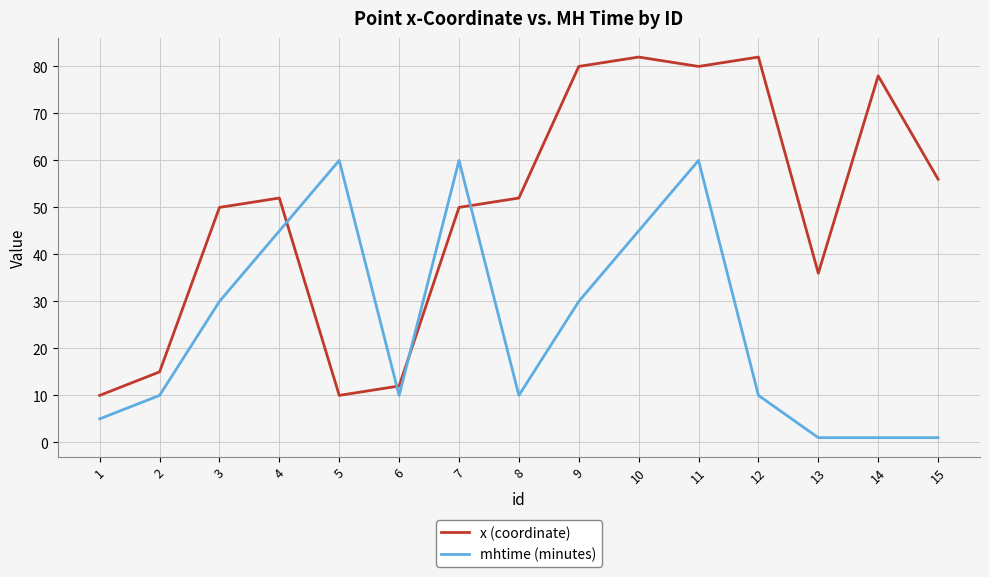

Rank the series at 8 from highest to lowest value.

x (coordinate), mhtime (minutes)